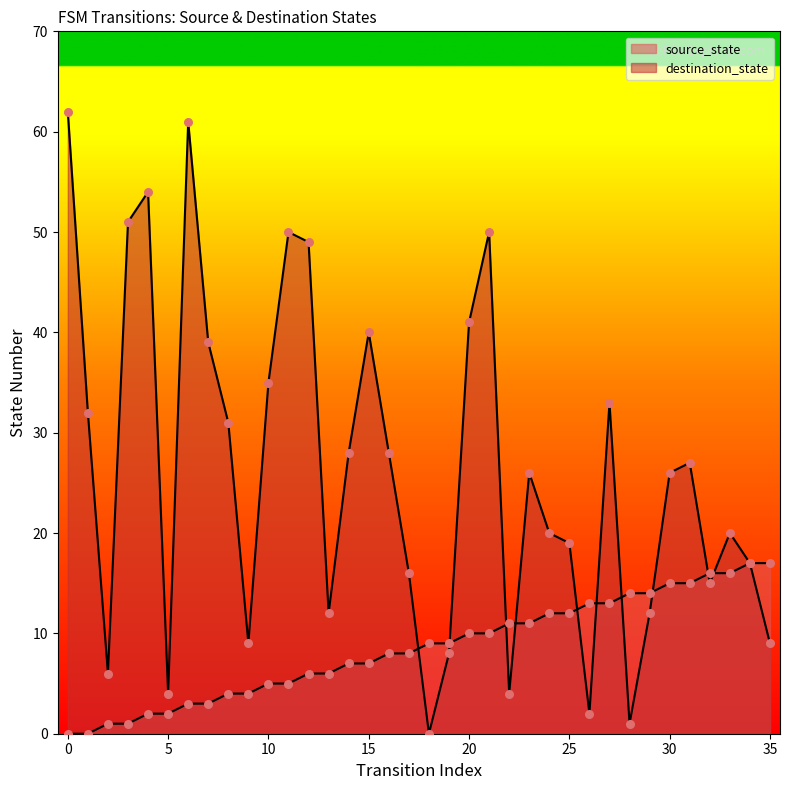

What are all the series names shown in the legend?

source_state, destination_state